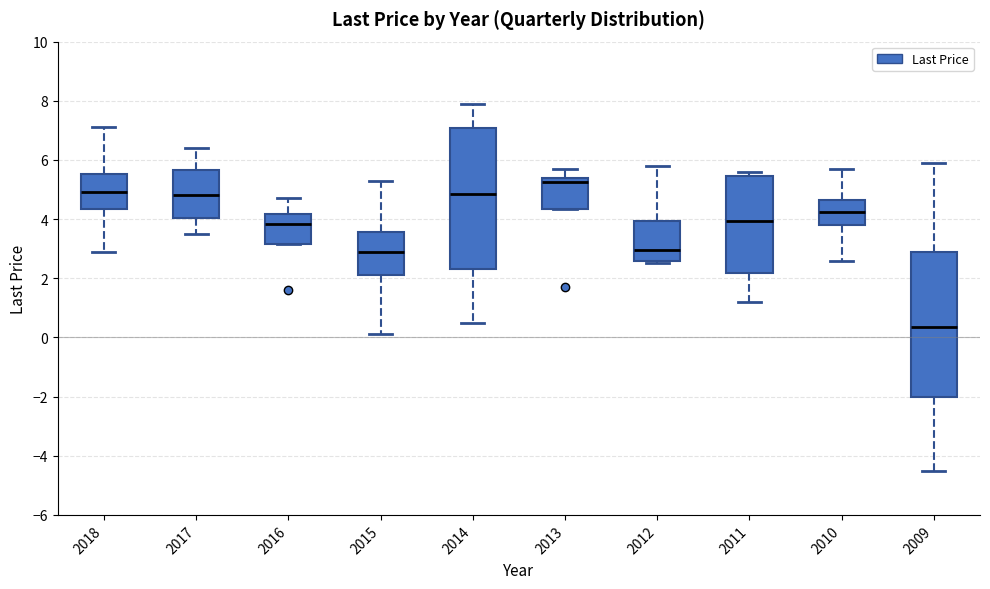

Which box's median line is the highest?

2013